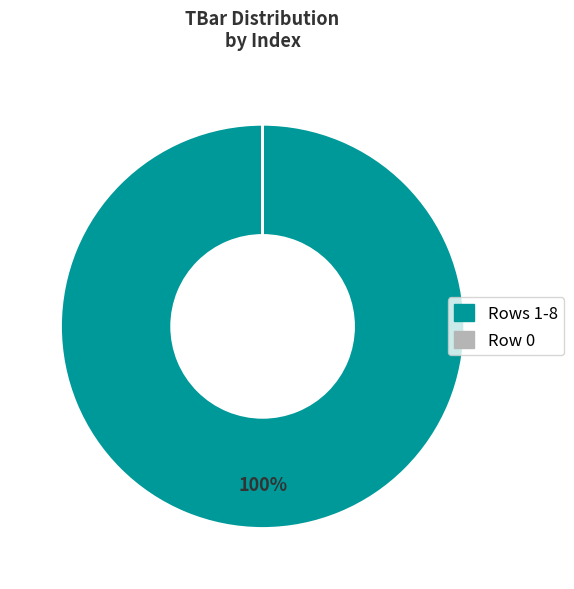

To the nearest percent, what is the difference between the largest and smallest slice percentages?

100%